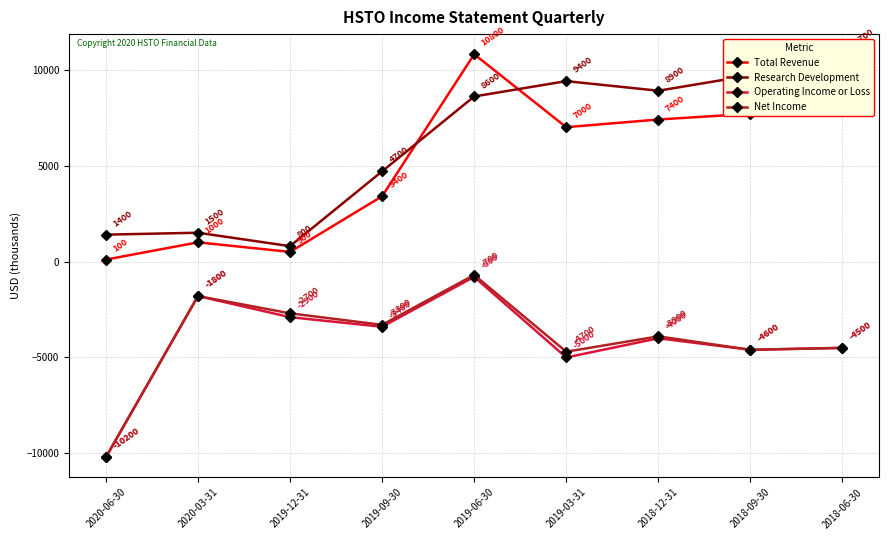

Between 2018-12-31 and 2018-09-30, which is larger?

2018-09-30